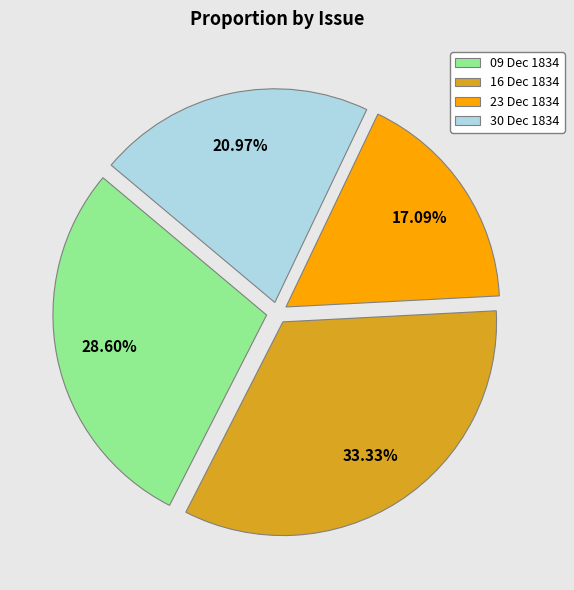

Do 23 Dec 1834 and 16 Dec 1834 together represent more than half of the pie?

Yes